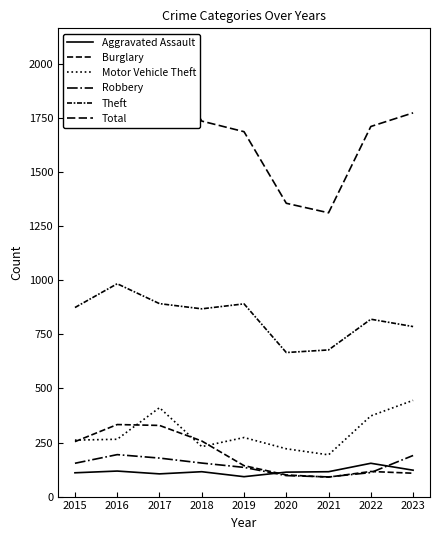

What is the total value across all series at 2015?

3464